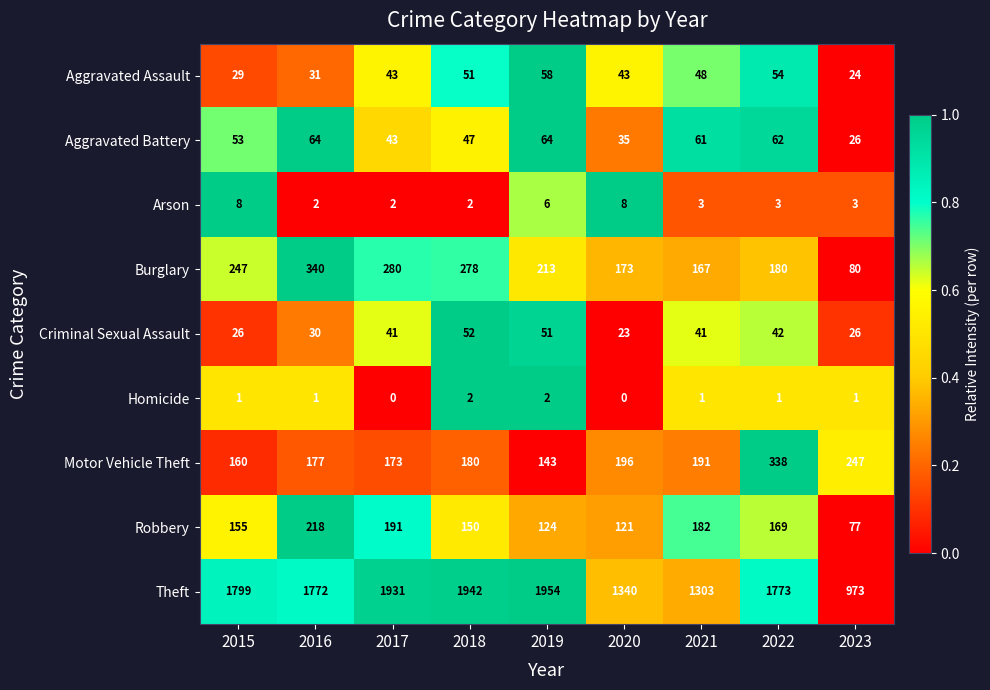

Between 2018 and 2023, which series saw the biggest shift?

Theft